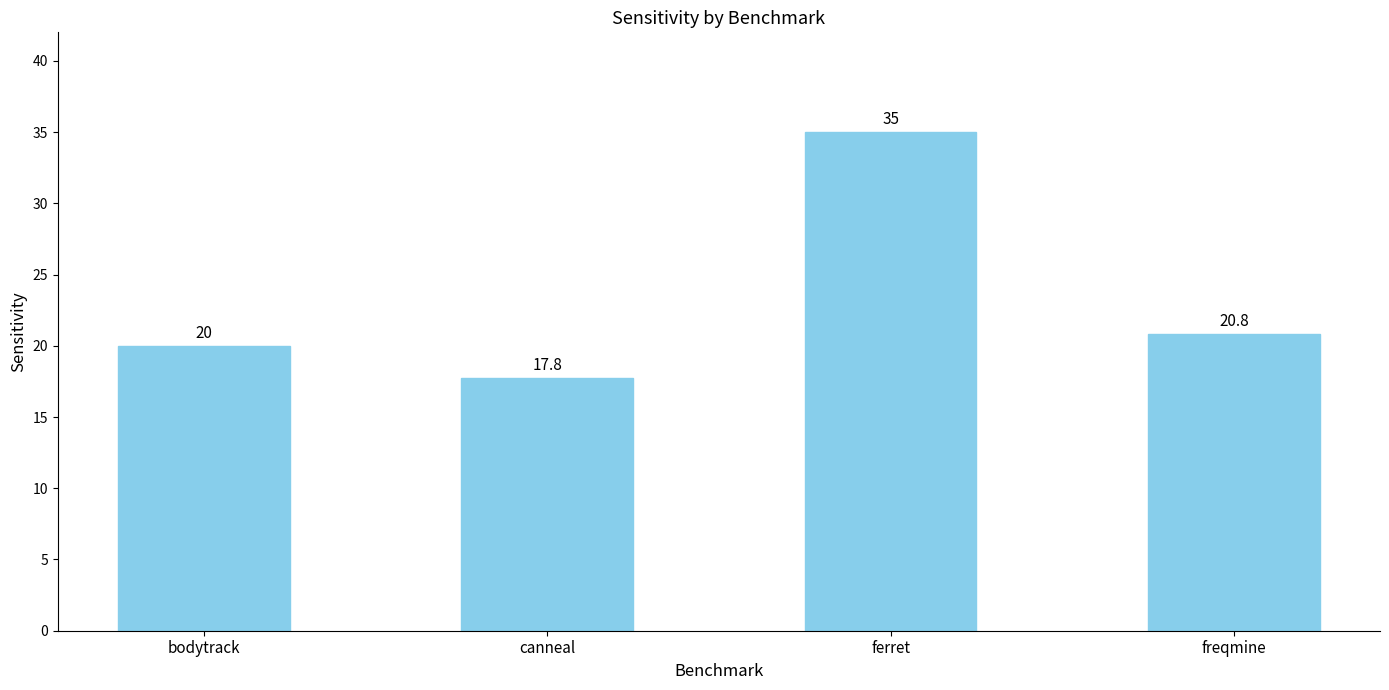

Approximately how many times larger is the value at freqmine compared to ferret?

0.6